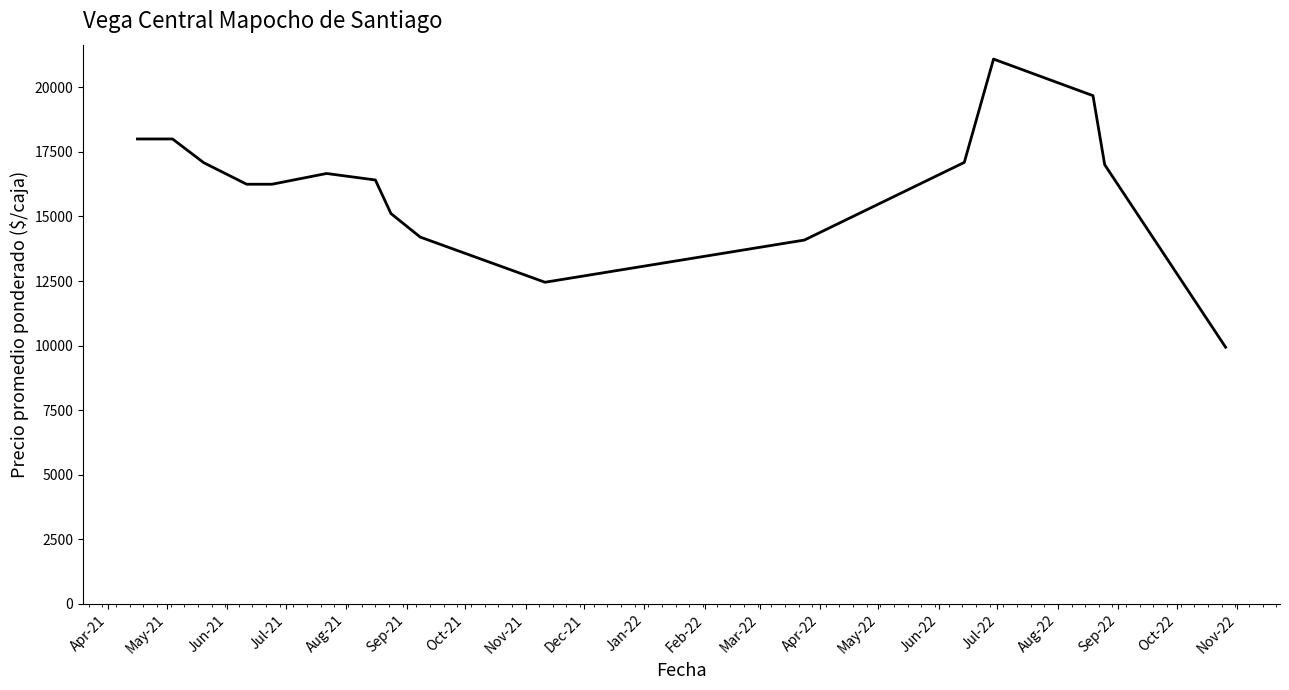

What is the maximum value shown in the chart?

21093.7